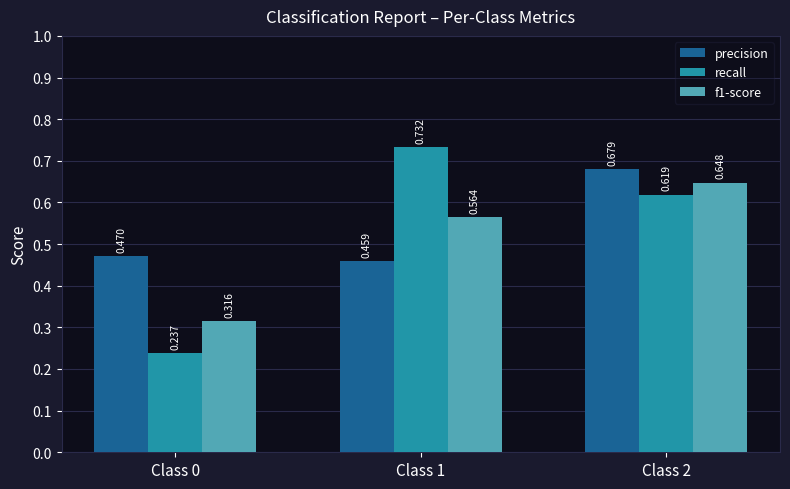

Between Class 0 and Class 1, which series saw the biggest shift?

recall